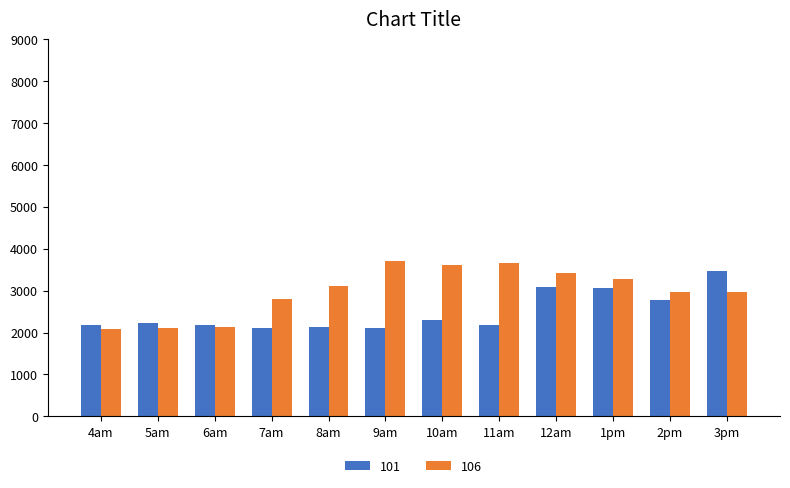

What is the smallest value displayed?

2083.3